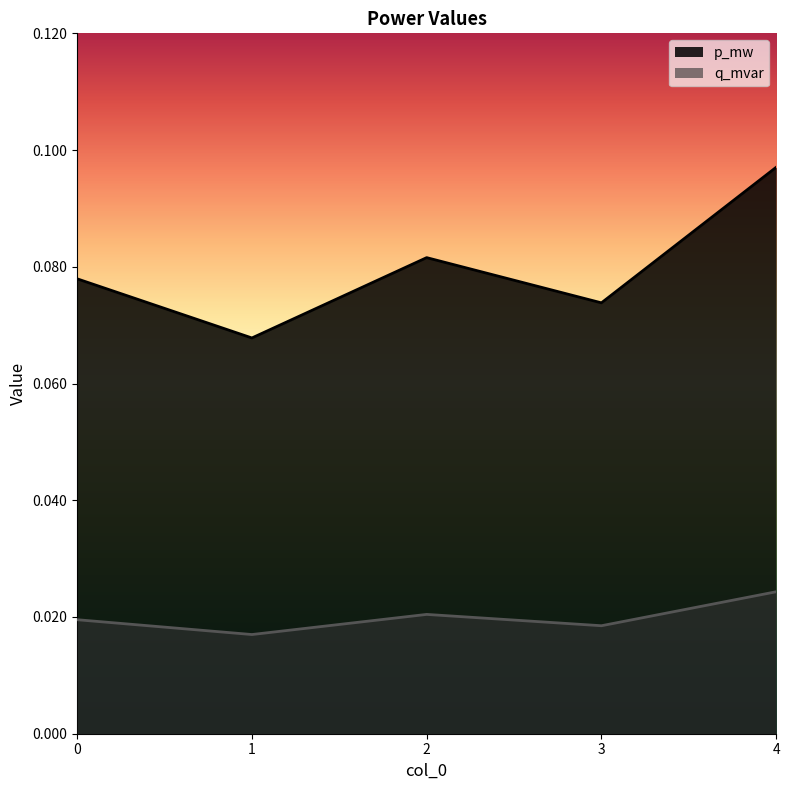

Rank the series by their average value, from lowest to highest.

q_mvar, p_mw